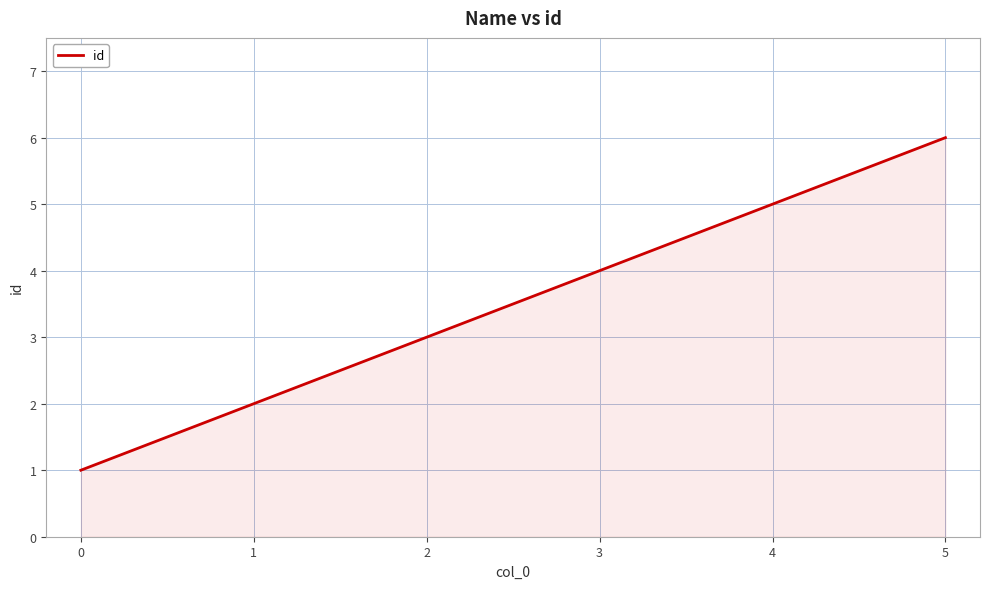

Rank the categories by value from lowest to highest.

0, 1, 2, 3, 4, 5